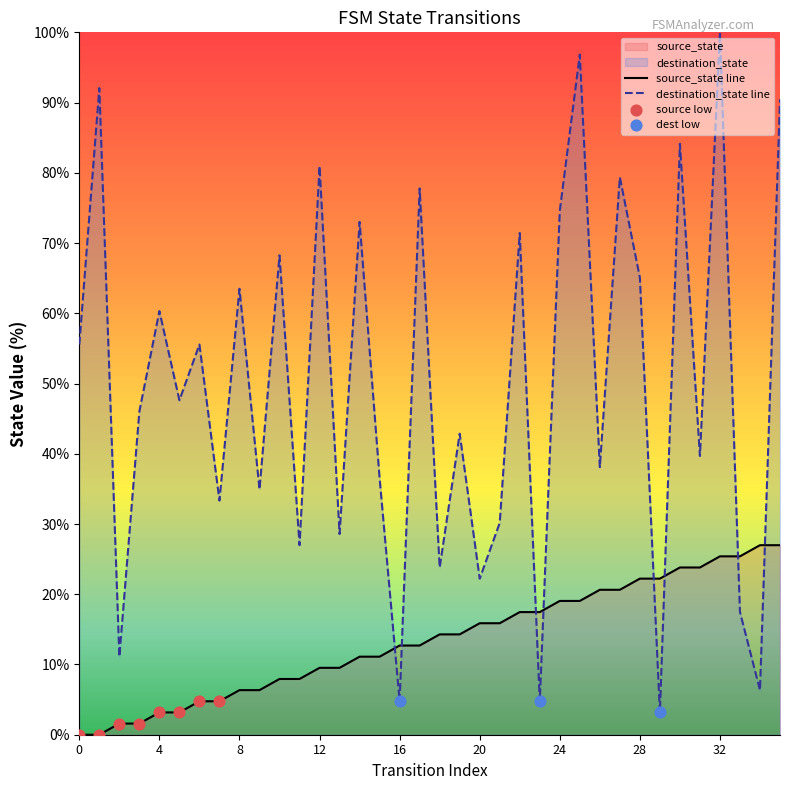

At how many categories does at least one series exceed 34?

24